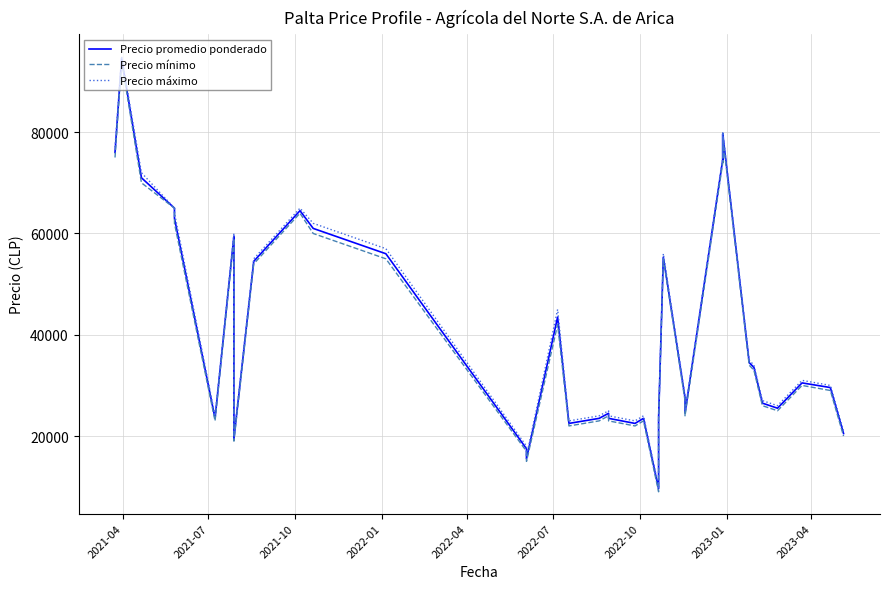

True or false: Precio mínimo and Precio promedio ponderado intersect in this chart.

False